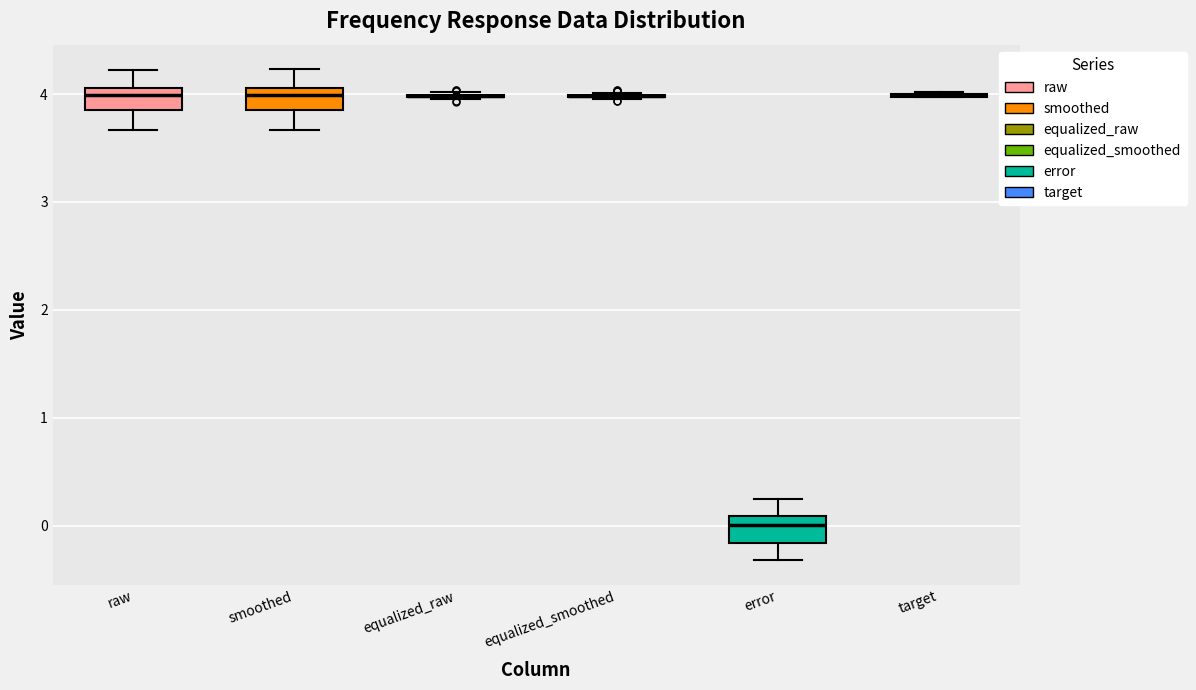

Reading left to right, transcribe this box plot: for each box, give where its median line is, the range the box spans, and where its two whiskers end, as read against the y-axis. The values are not printed on the chart, so give them approximately, as read against the axis.

raw: median 4.0, box 3.9 to 4.1, whiskers 3.7 to 4.2
smoothed: median 4.0, box 3.9 to 4.1, whiskers 3.7 to 4.2
equalized_raw: box collapsed to a line at 4.0, whiskers 4.0 to 4.0
equalized_smoothed: box collapsed to a line at 4.0, whiskers 4.0 to 4.0
error: median 0.0, box -0.2 to 0.1, whiskers -0.3 to 0.3
target: box collapsed to a line at 4.0, whiskers 4.0 to 4.0